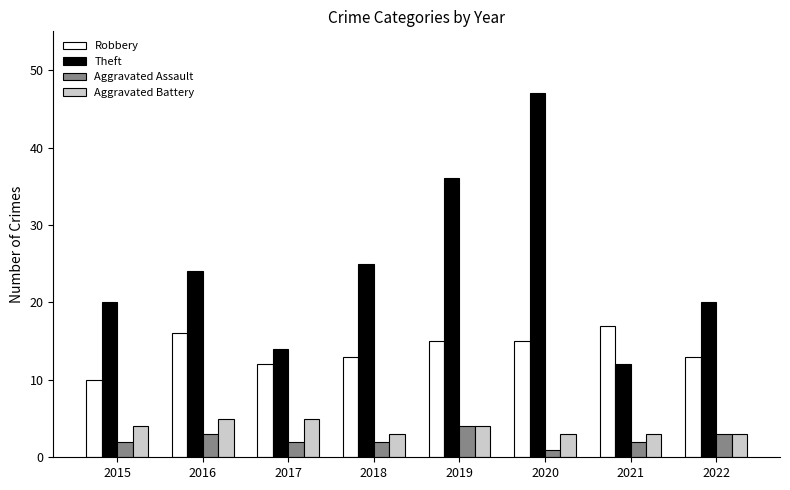

What is the average value of the Theft series?

25